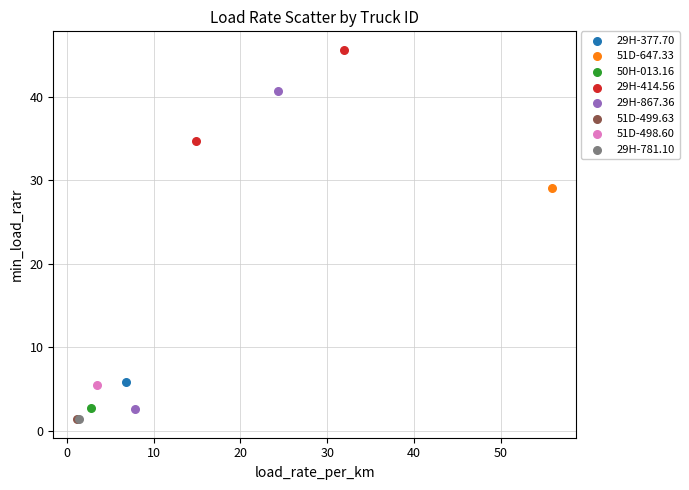

What are all the series names shown in the legend?

29H-377.70, 51D-647.33, 50H-013.16, 29H-414.56, 29H-867.36, 51D-499.63, 51D-498.60, 29H-781.10